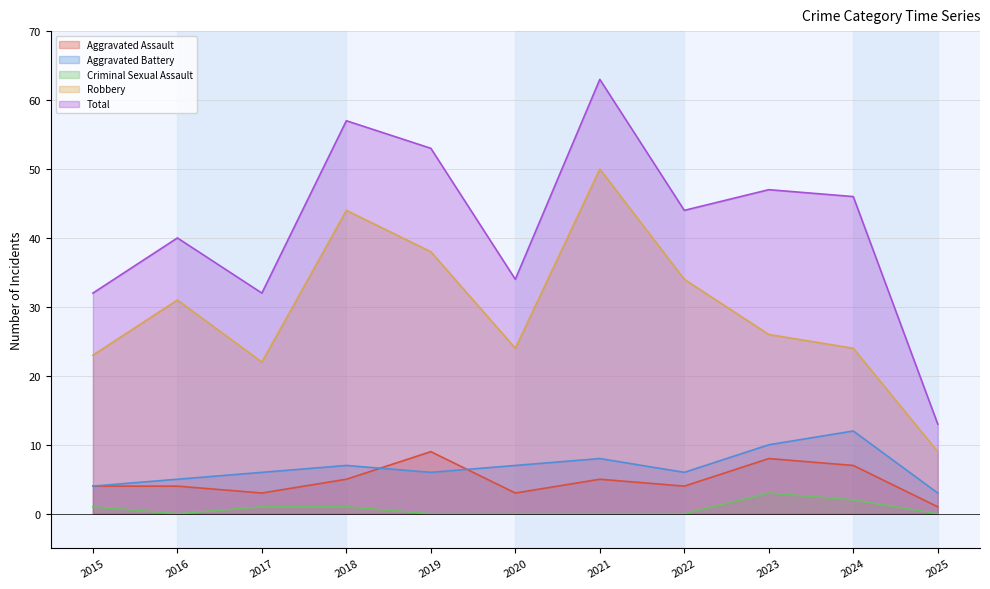

What is the minimum value for Robbery?

9